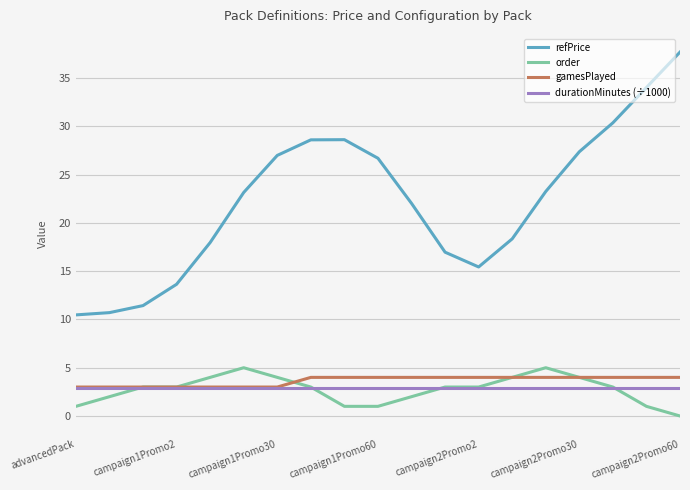

True or false: order and refPrice intersect in this chart.

False